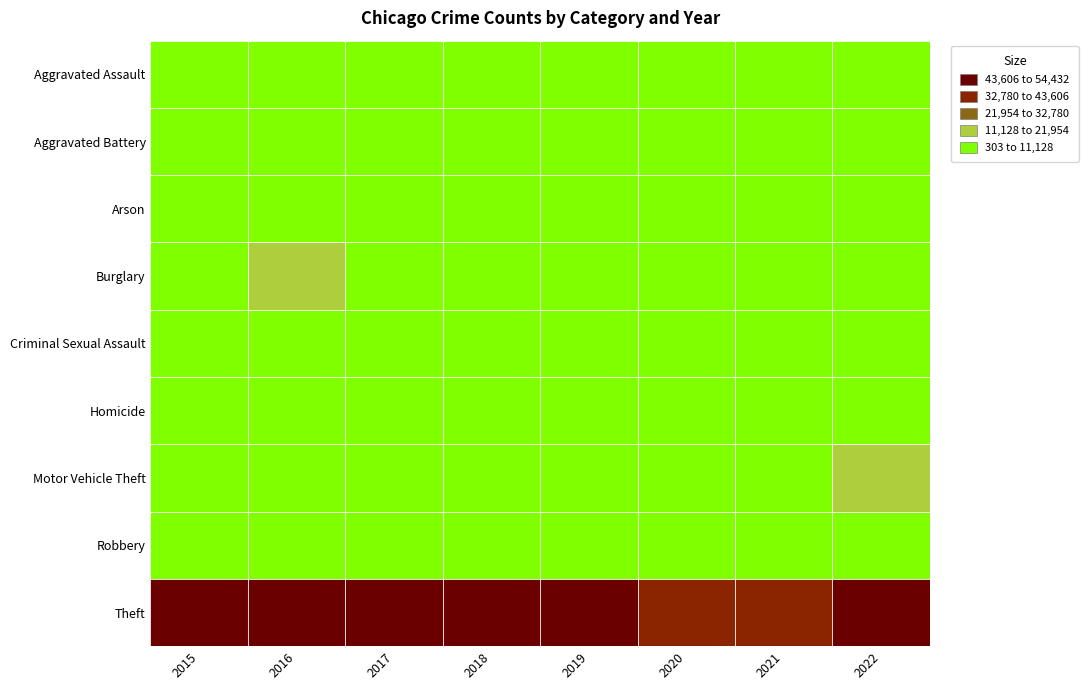

At how many categories does at least one series exceed 28799?

8